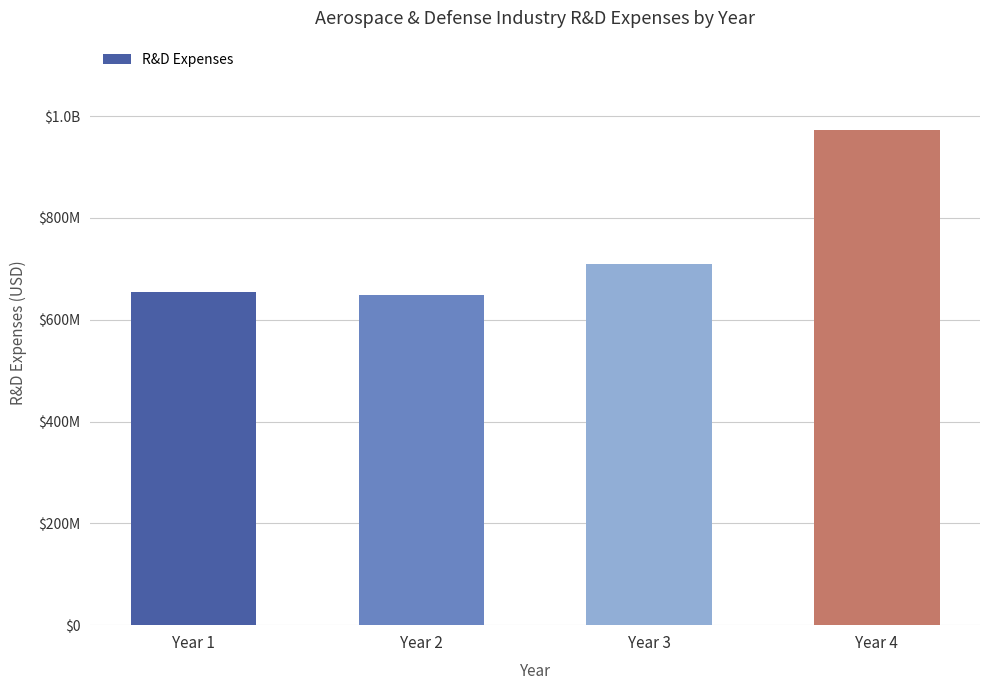

Rank the categories by value from highest to lowest.

Year 4, Year 3, Year 1, Year 2